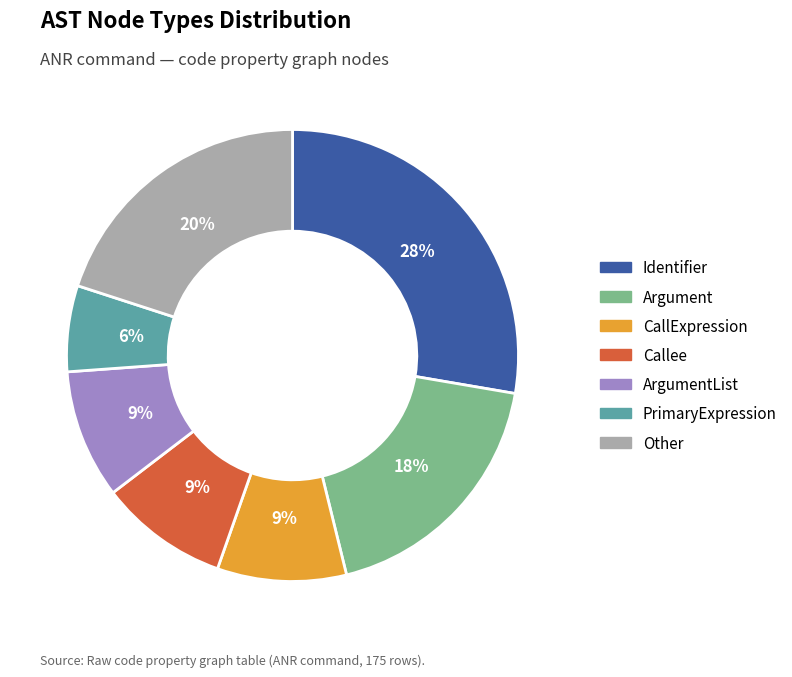

To the nearest percent, what is the difference between the largest and smallest slice percentages?

22%